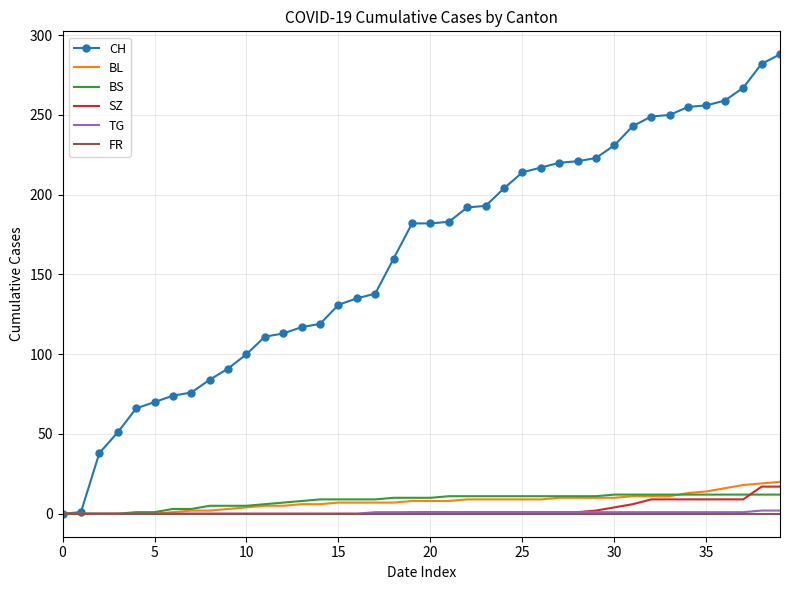

At how many categories does at least one series exceed 233?

9